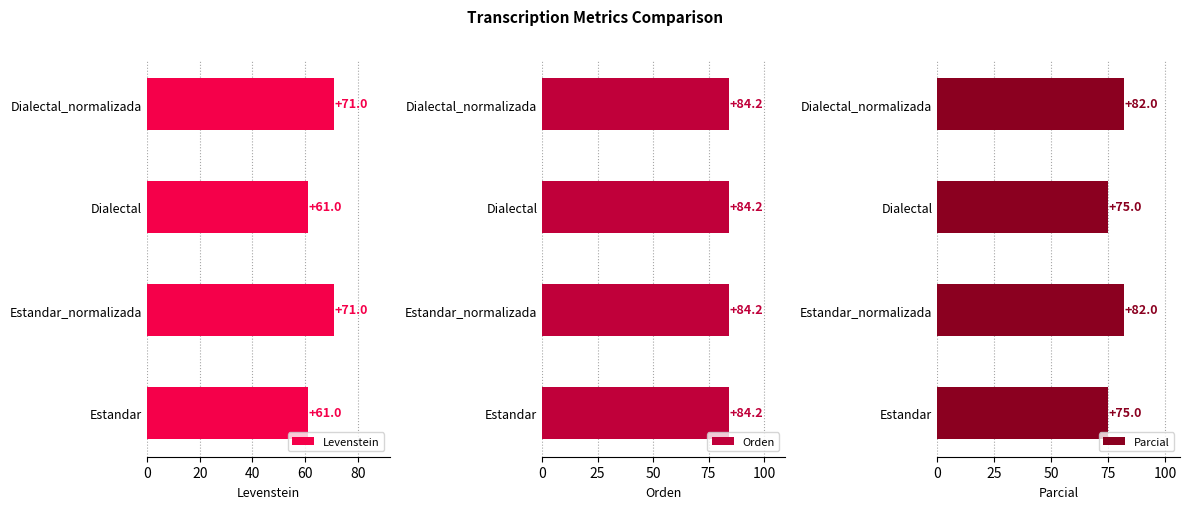

The value of Parcial at Estandar is 75.0. True or false?

True